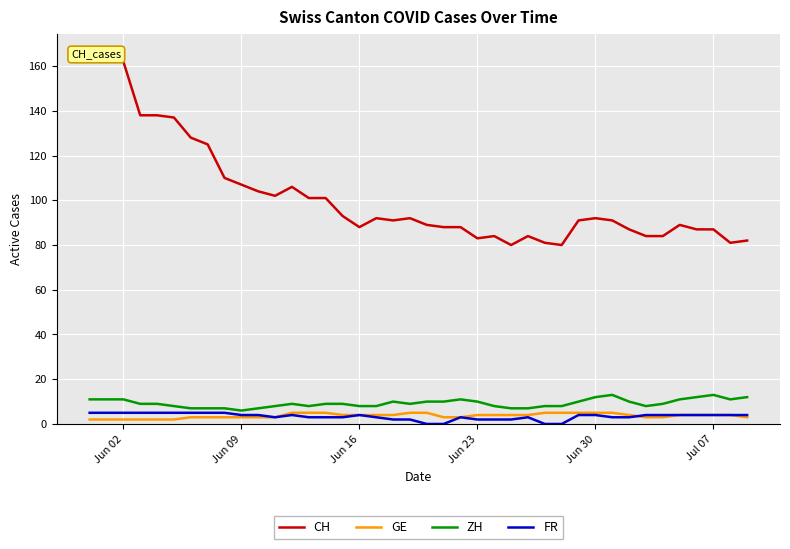

The value of ZH at Jun 16 is 8. True or false?

True